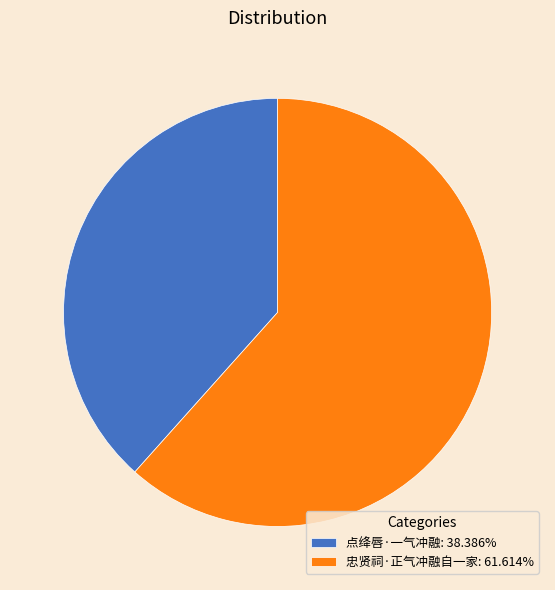

Is it true that 忠贤祠·正气冲融自一家 is 49% of the pie?

False